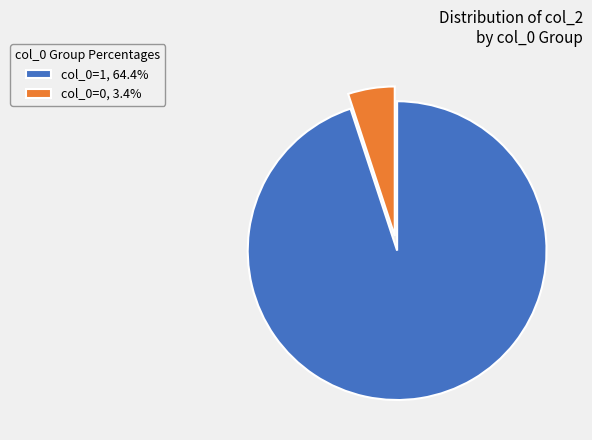

Is there a majority slice in this chart?

Yes